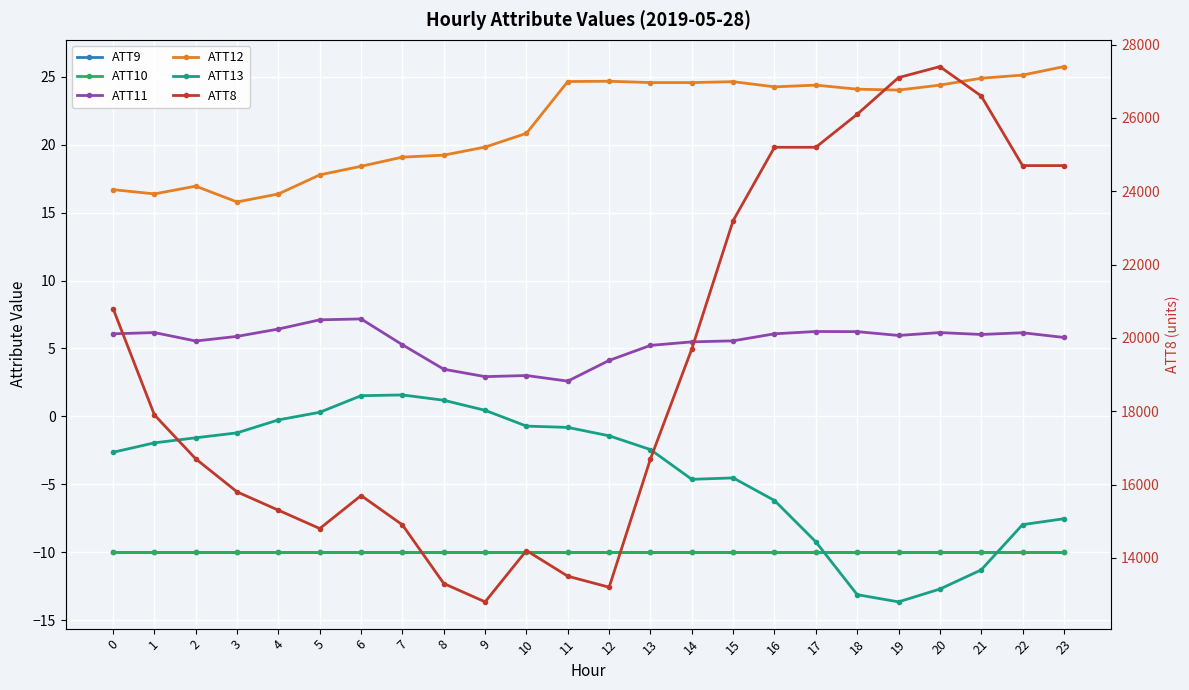

Between 2 and 19, which series saw the biggest shift?

ATT8